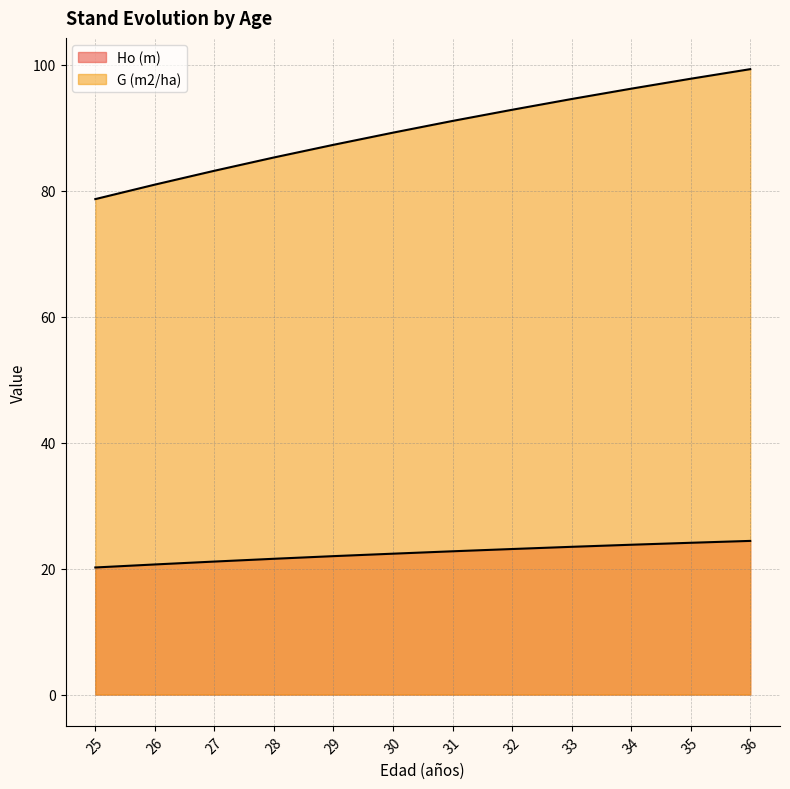

The value of Ho (m) at 33 is 23.5. True or false?

True